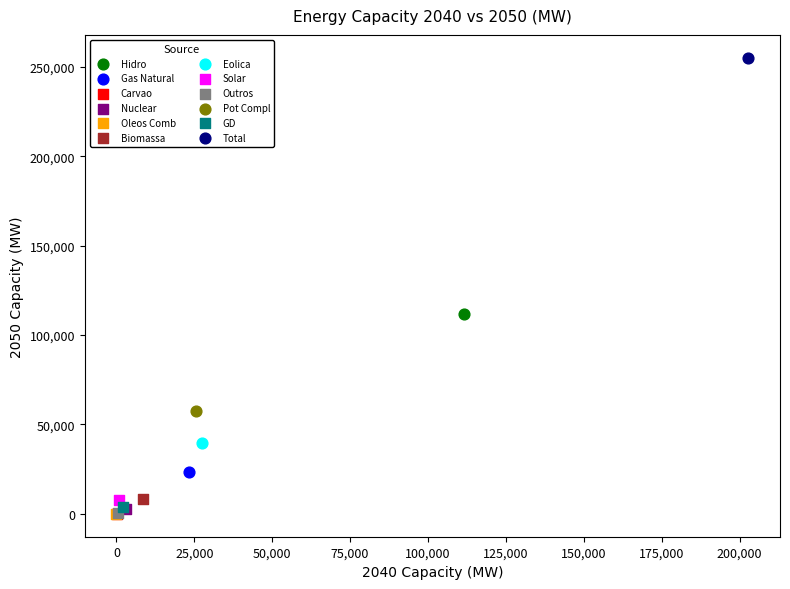

What are all the series names shown in the legend?

Hidro, Gas Natural, Carvao, Nuclear, Oleos Comb, Biomassa, Eolica, Solar, Outros, Pot Compl, GD, Total